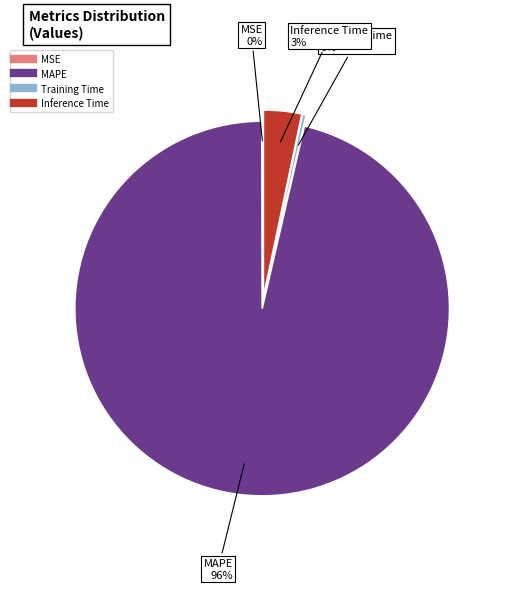

Does any single category account for the majority?

Yes